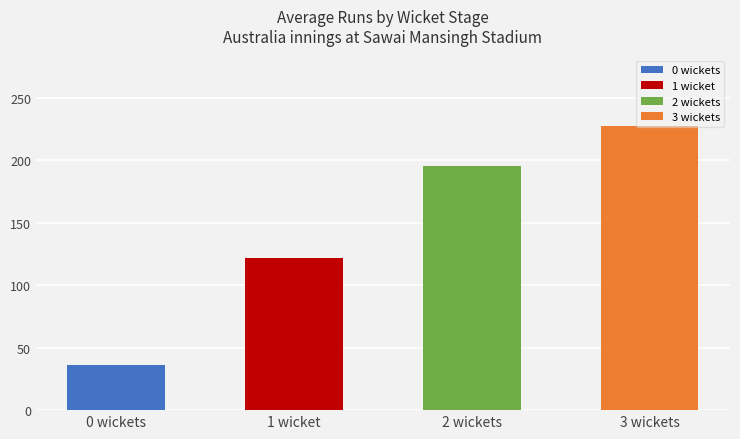

Does the chart contain stacked bars?

No